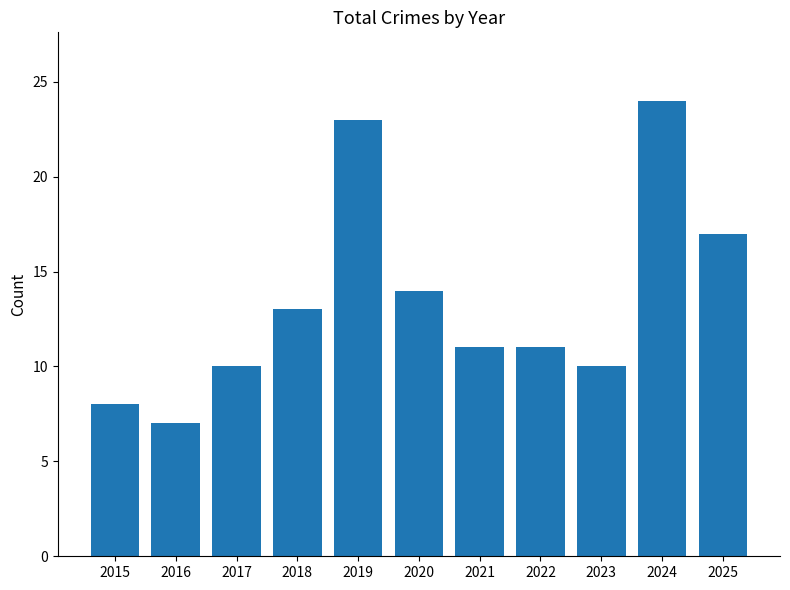

Reading left to right, transcribe all the data shown in this chart.

8	7	10	13	23	14	11	11	10	24	17